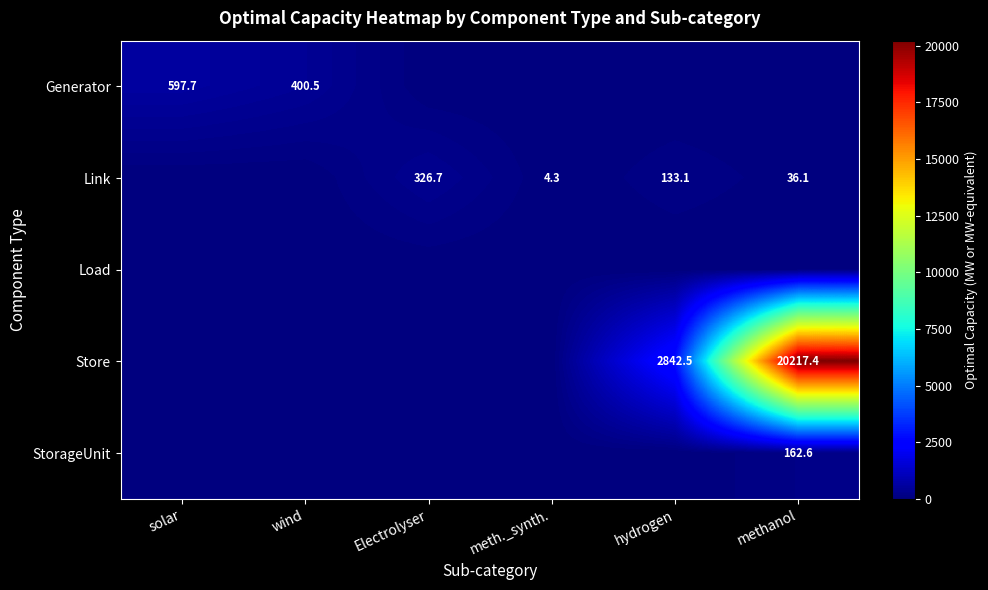

The Link series shows 326.7 at Electrolyser. True or false?

True